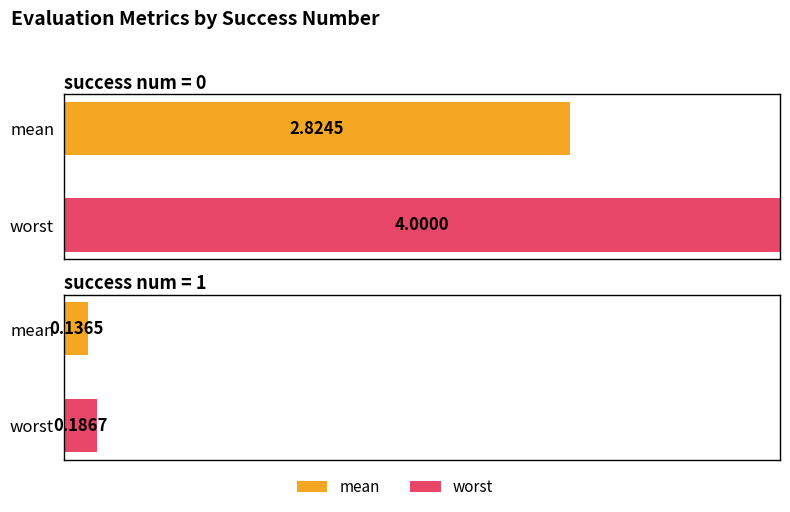

Between 0 and 1, which series saw the biggest shift?

worst